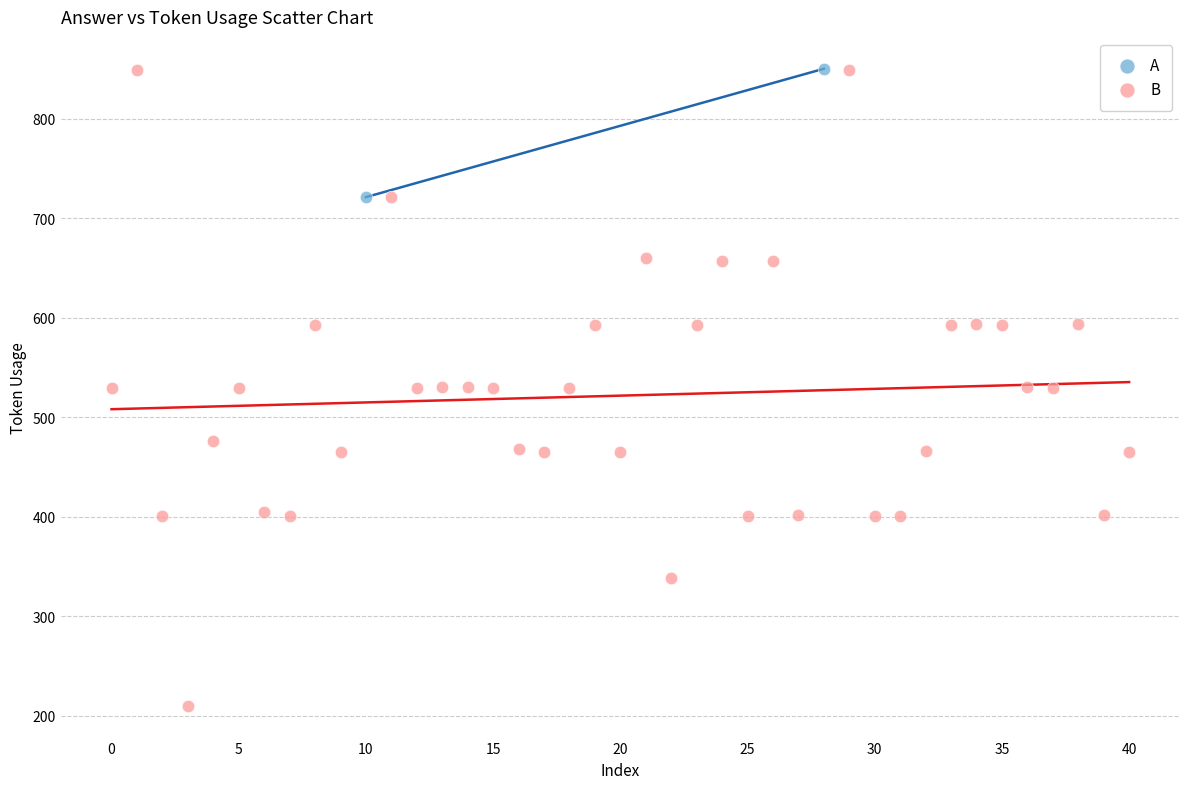

What are all the series names shown in the legend?

A, B